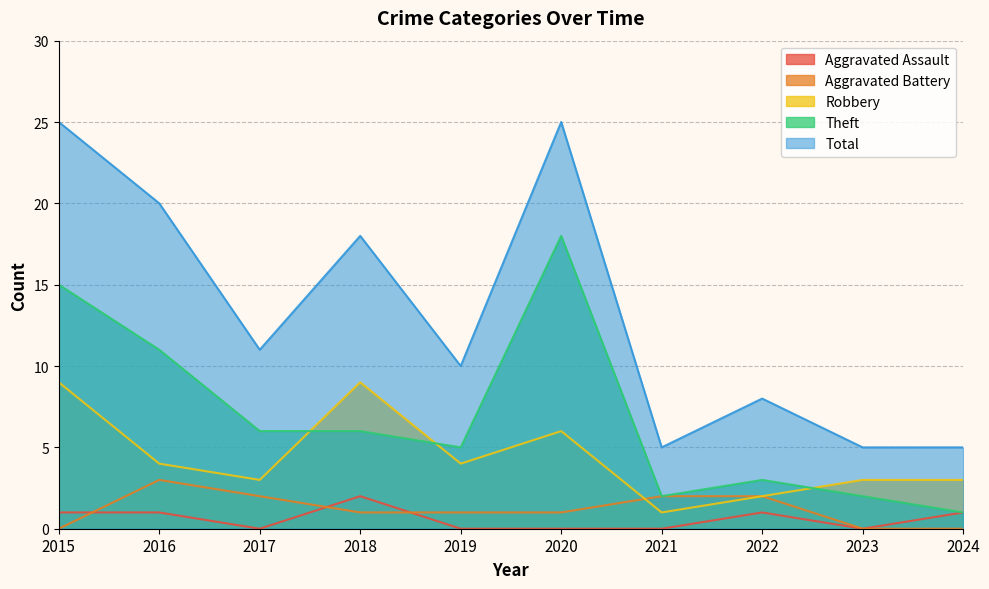

Between 2018 and 2019, which series saw the biggest shift?

Total